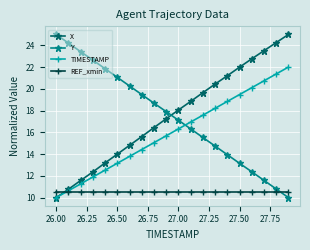

True or false: X has more than 0 interior local peaks.

False